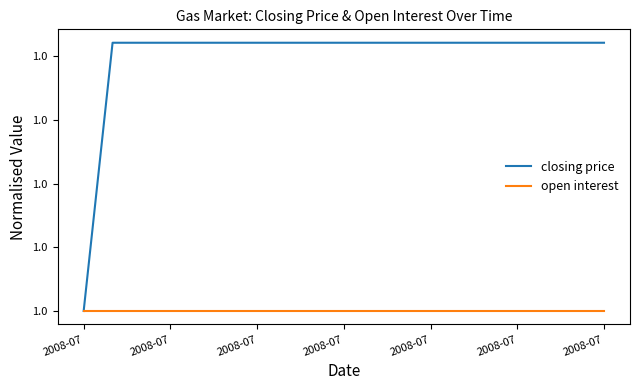

Rank the series by their average value, from lowest to highest.

open interest, closing price